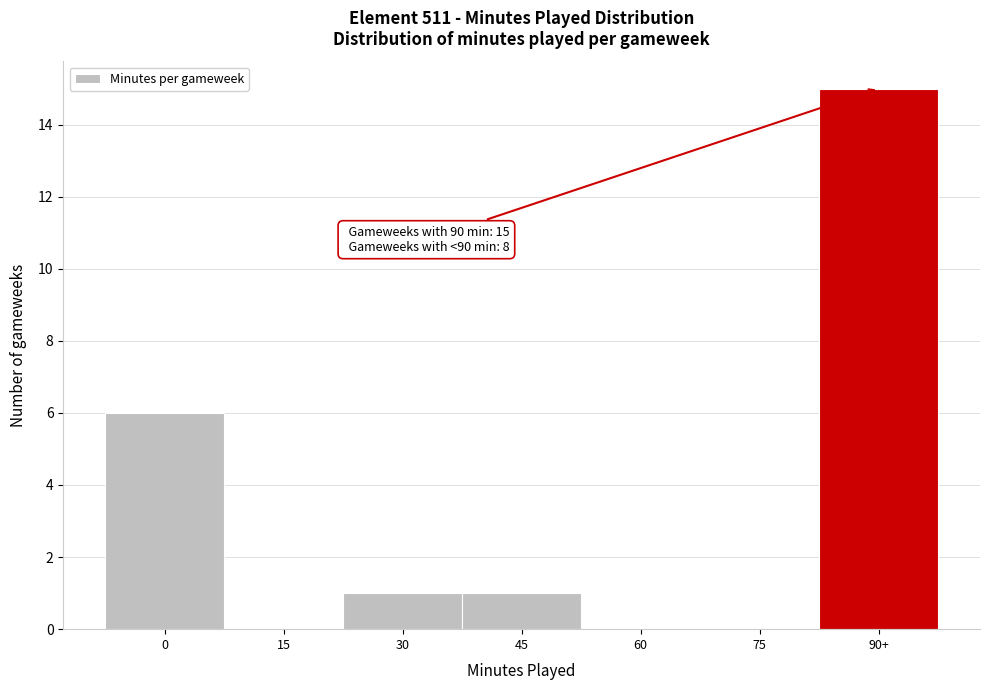

Reading left to right, what are all the values shown in this chart?

0=6	15=0	30=1	45=1	60=0	75=0	90+=15